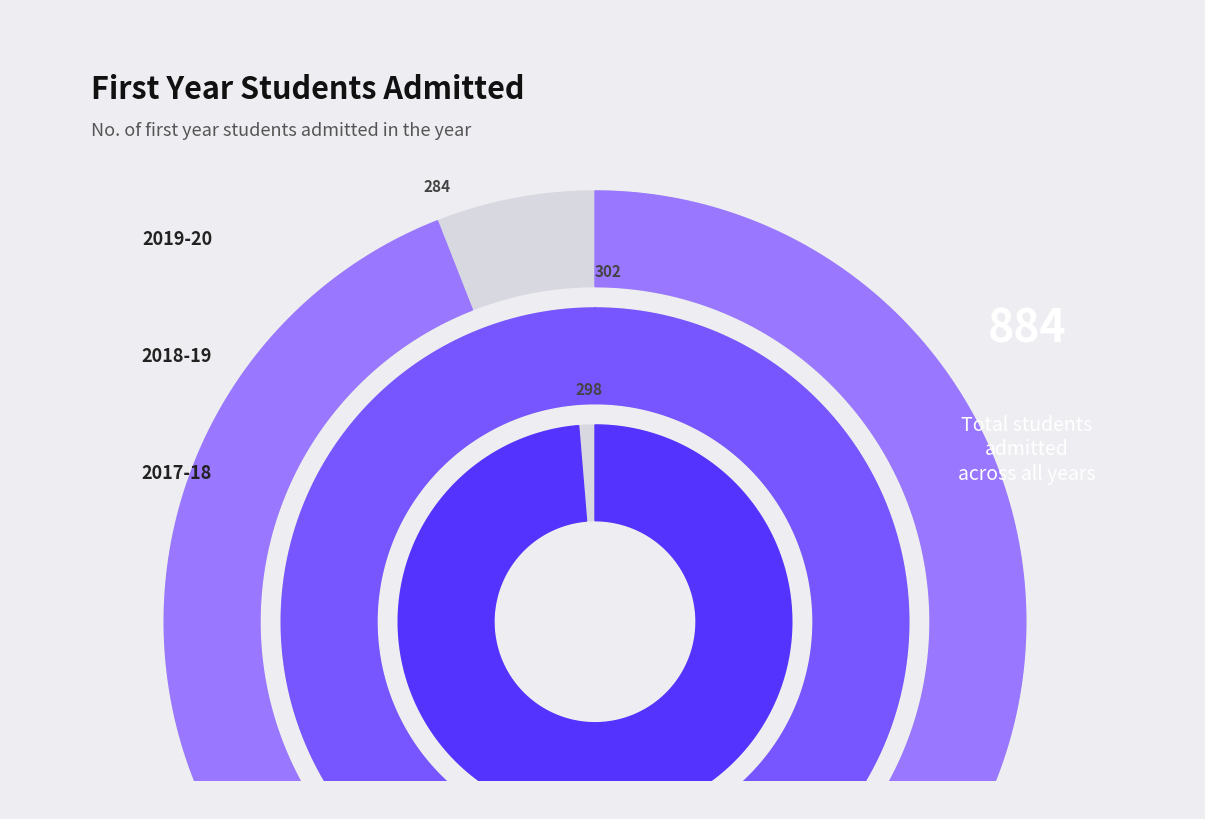

Is it true that 2017-18 is 34% of the pie?

True